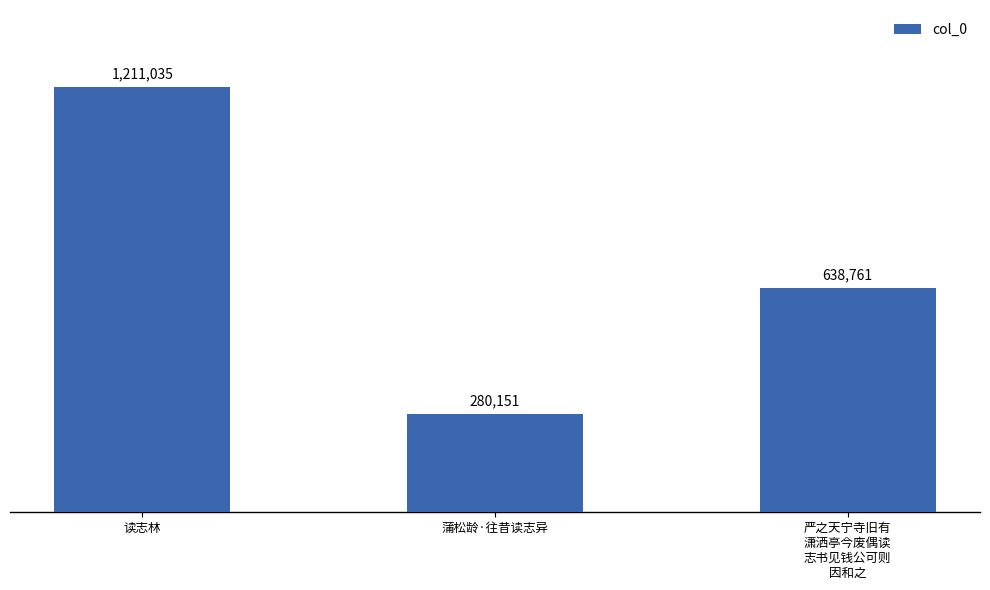

Reading right to left, list all the values displayed in this chart.

严之天宁寺旧有
潇洒亭今废偶读
志书见钱公可则
因和之=638761	蒲松龄·往昔读志异=280151	读志林=1211035